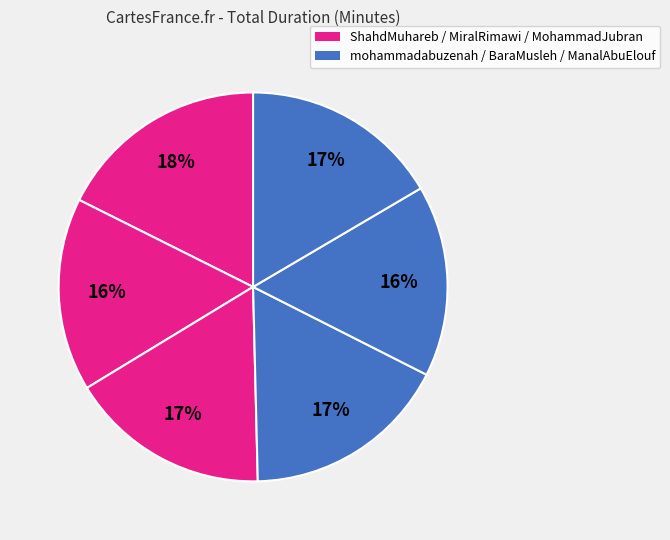

How many slices are in this pie chart?

6